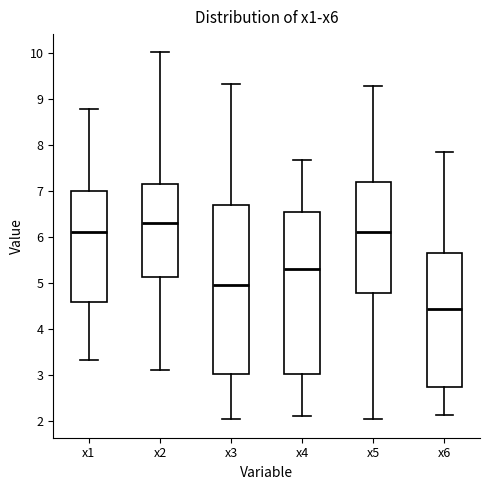

Comparing the boxes themselves (not the whiskers), which one is the tallest?

x3